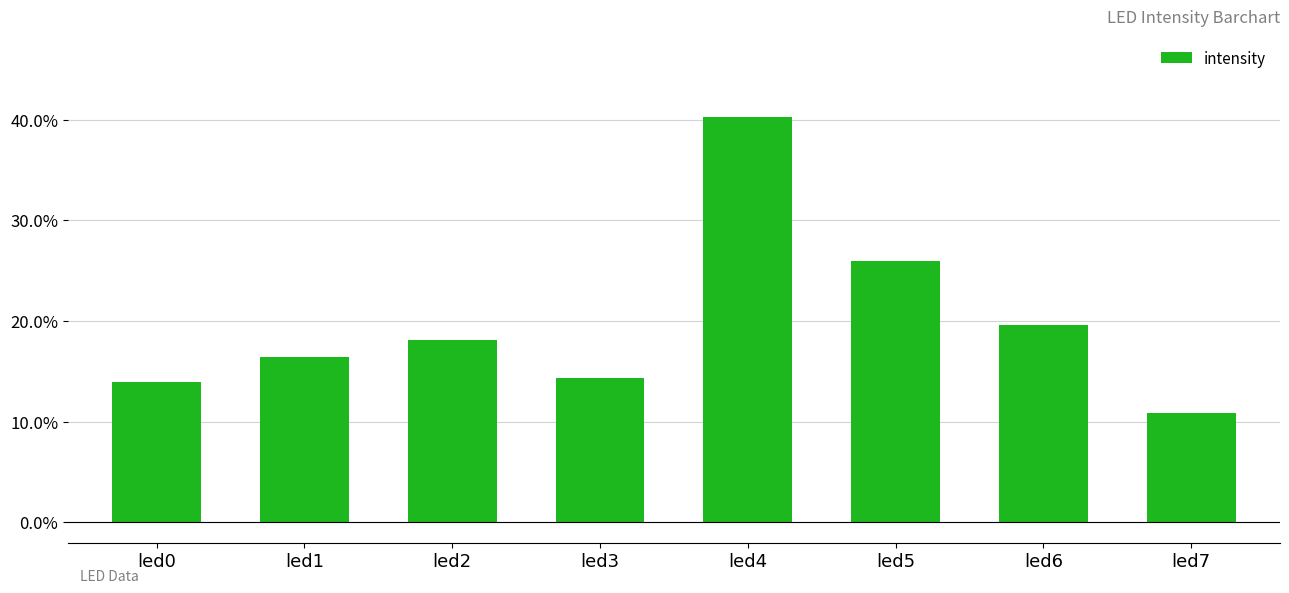

Reading left to right, transcribe all the data shown in this chart.

0.1	0.2	0.2	0.1	0.4	0.3	0.2	0.1